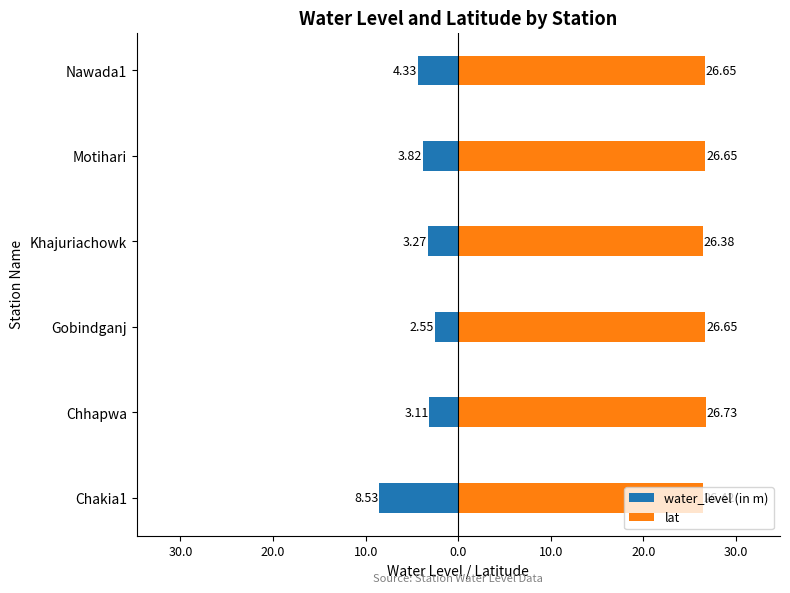

Rank the series by their average value, from highest to lowest.

lat, water_level (in m)